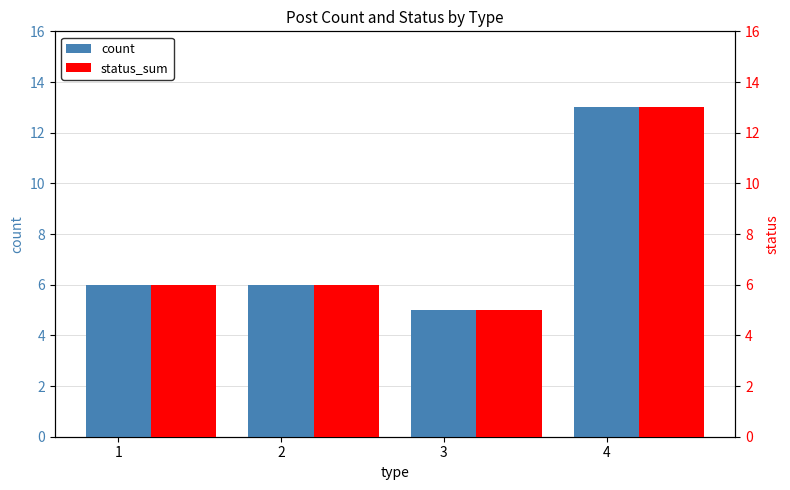

Which series changed the most between 1 and 3?

count